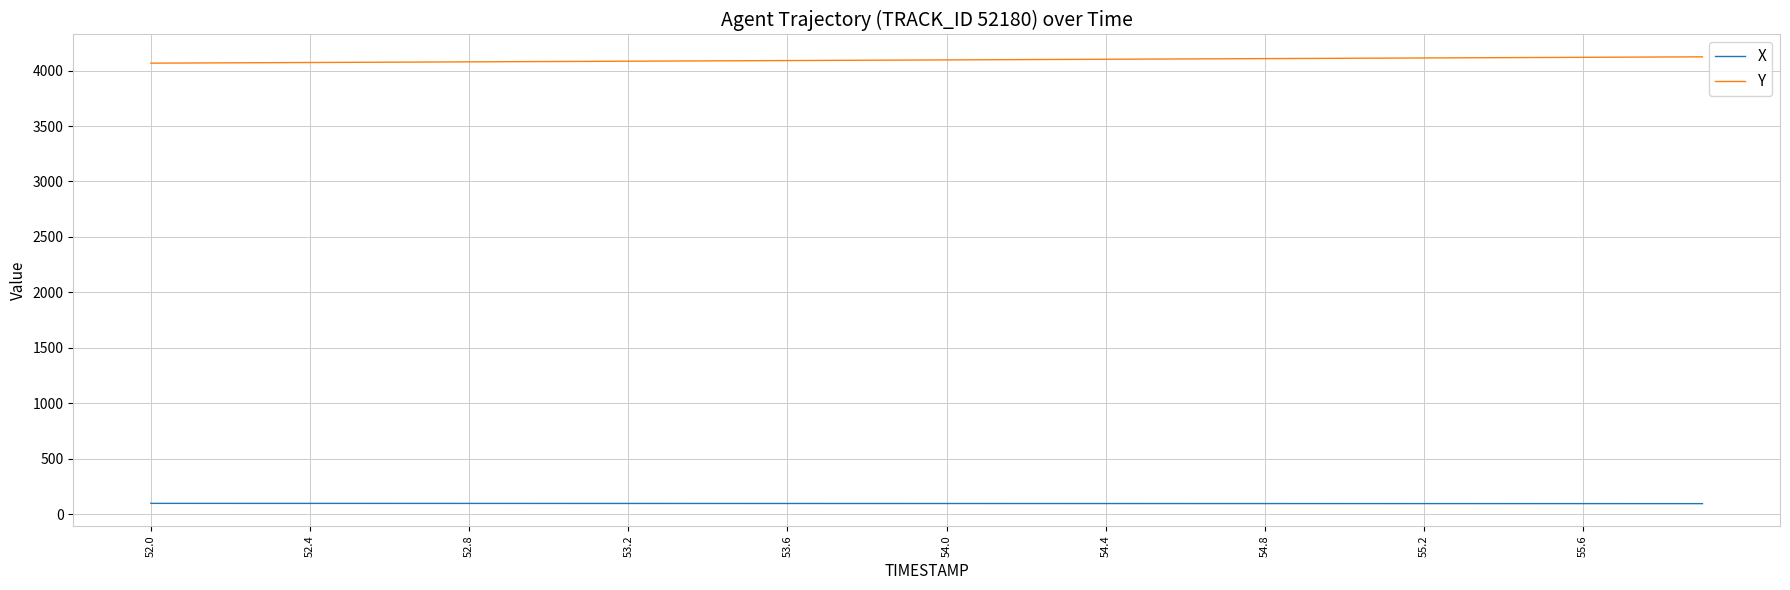

Is this an area chart (filled region under the line)?

No